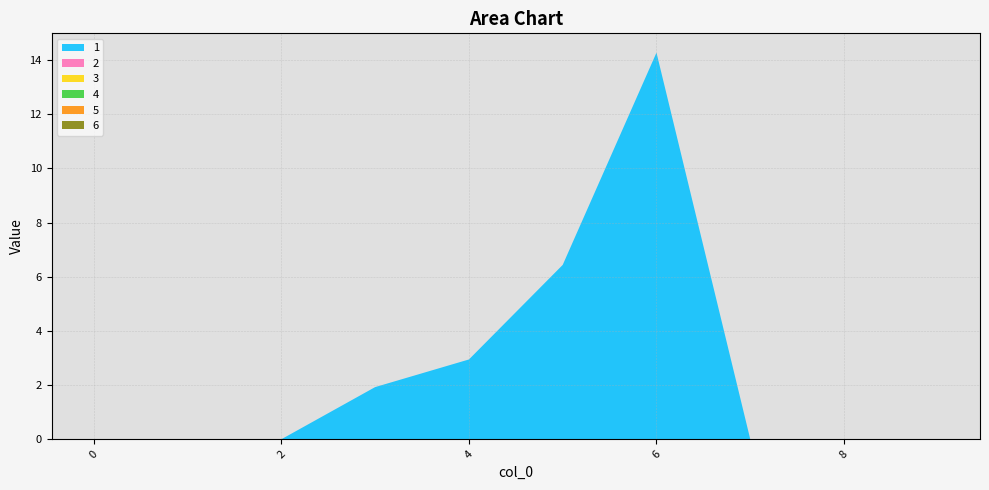

Reading left to right, extract all data points from this chart.

1: 0.0	0.0	0.0	1.9	2.9	6.4	14.3	0.0	0.0	0.0
2: 0.0	0.0	0.0	0.0	0.0	0.0	0.0	0.0	0.0	0.0
3: 0.0	0.0	0.0	0.0	0.0	0.0	0.0	0.0	0.0	0.0
4: 0.0	0.0	0.0	0.0	0.0	0.0	0.0	0.0	0.0	0.0
5: 0.0	0.0	0.0	0.0	0.0	0.0	0.0	0.0	0.0	0.0
6: 0.0	0.0	0.0	0.0	0.0	0.0	0.0	0.0	0.0	0.0